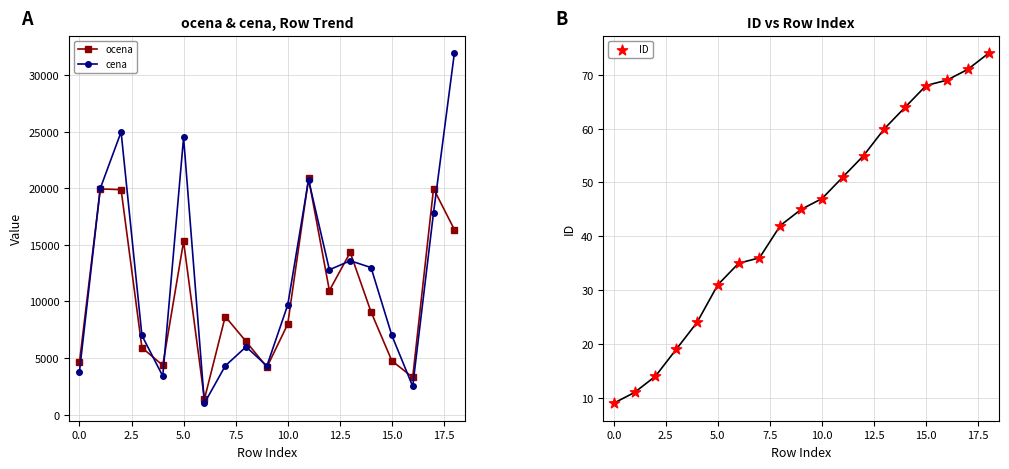

What is the total value across all series at 11?

41689.3